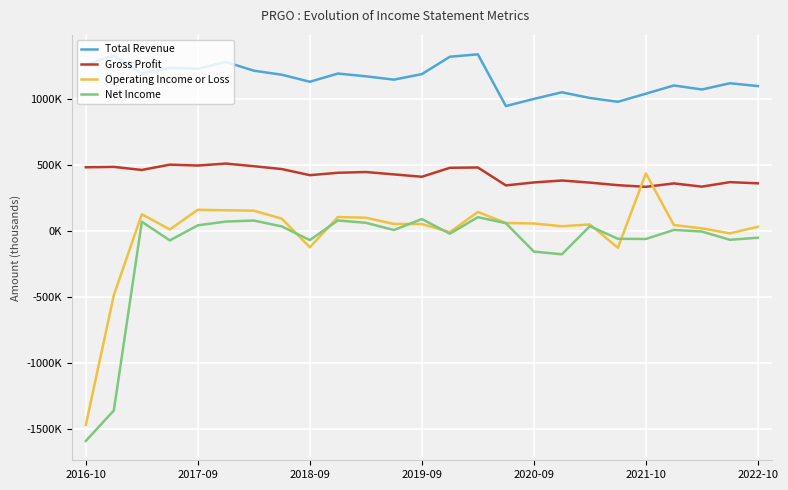

Does the chart have visible grid lines?

Yes